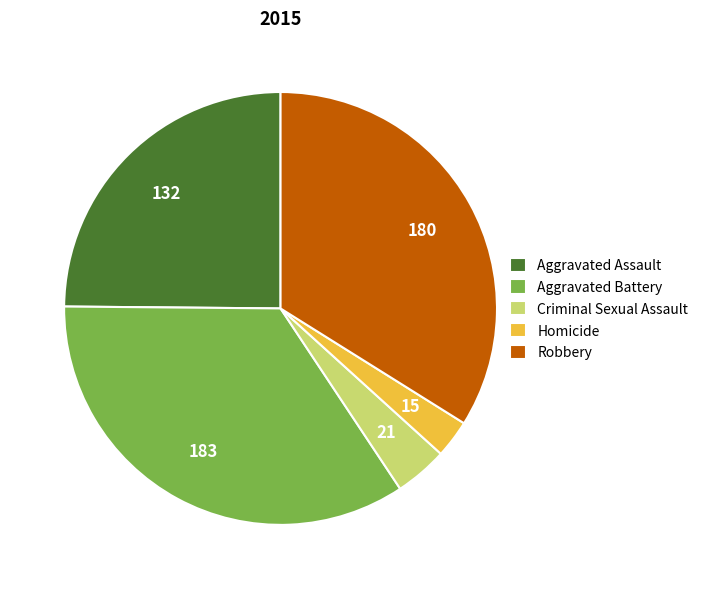

How many segments does this pie chart have?

5